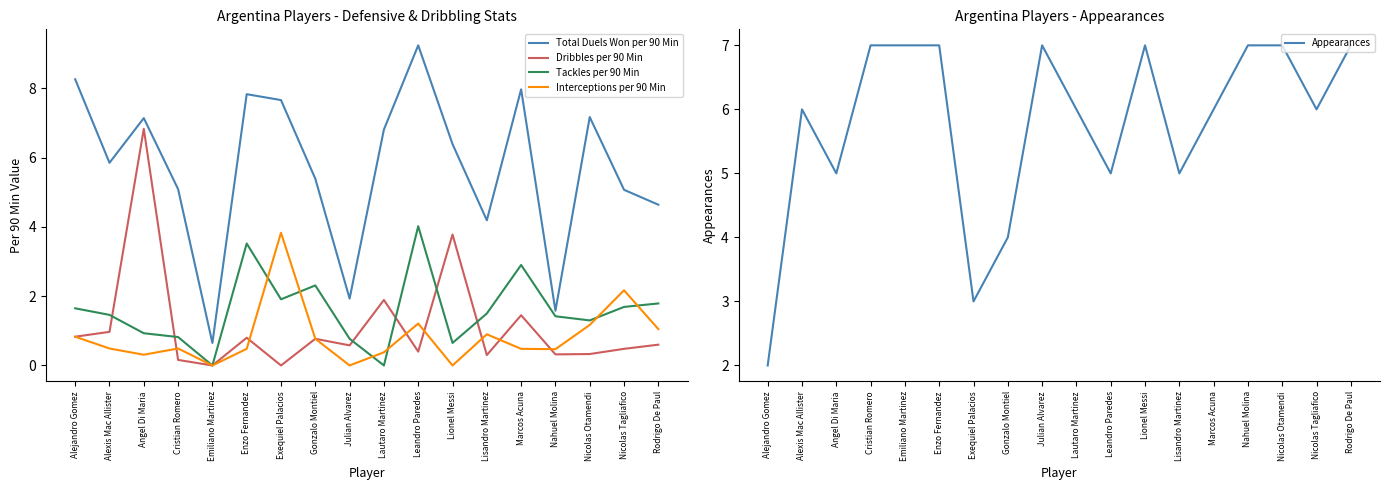

Reading left to right, what are all the values shown in this chart?

Total Duels Won per 90 Min: 8.3	5.8	7.1	5.1	0.7	7.8	7.7	5.4	1.9	6.8	9.2	6.4	4.2	8.0	1.6	7.2	5.1	4.6
Dribbles per 90 Min: 0.8	1.0	6.8	0.2	0.0	0.8	0.0	0.8	0.6	1.9	0.4	3.8	0.3	1.4	0.3	0.3	0.5	0.6
Tackles per 90 Min: 1.6	1.5	0.9	0.8	0.0	3.5	1.9	2.3	0.8	0.0	4.0	0.7	1.5	2.9	1.4	1.3	1.7	1.8
Interceptions per 90 Min: 0.8	0.5	0.3	0.5	0.0	0.5	3.8	0.8	0.0	0.4	1.2	0.0	0.9	0.5	0.5	1.2	2.2	1.1
Appearances: 2.0	6.0	5.0	7.0	7.0	7.0	3.0	4.0	7.0	6.0	5.0	7.0	5.0	6.0	7.0	7.0	6.0	7.0